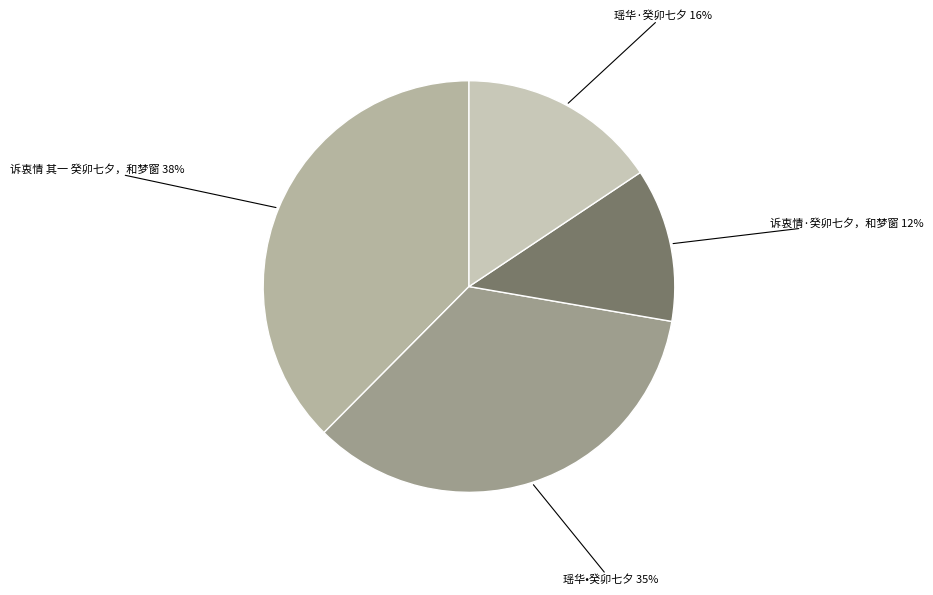

What is the smallest slice in the pie chart?

诉衷情·癸卯七夕，和梦窗